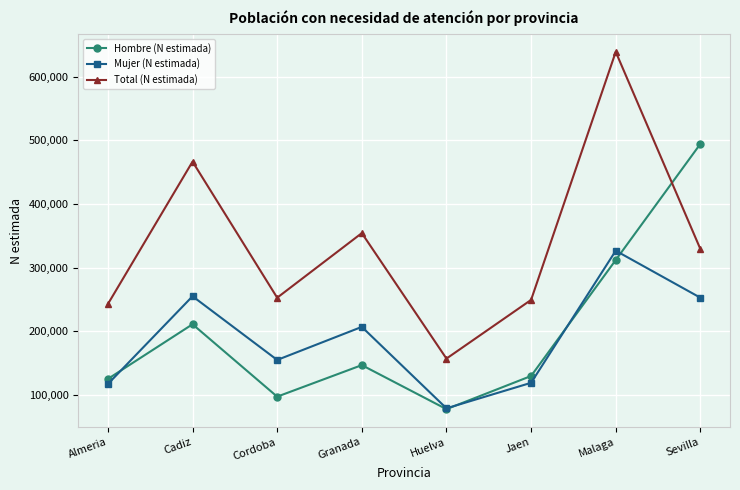

Between which two adjacent categories do Hombre (N estimada) and Mujer (N estimada) first intersect?

Almeria and Cadiz